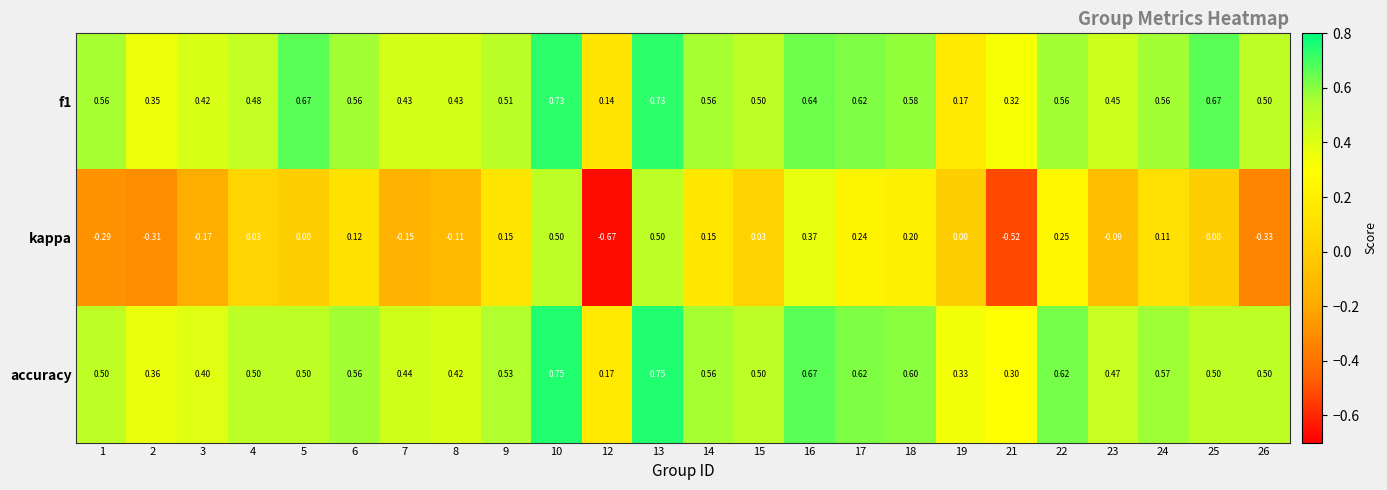

At which category does the chart reach its minimum across all series?

12